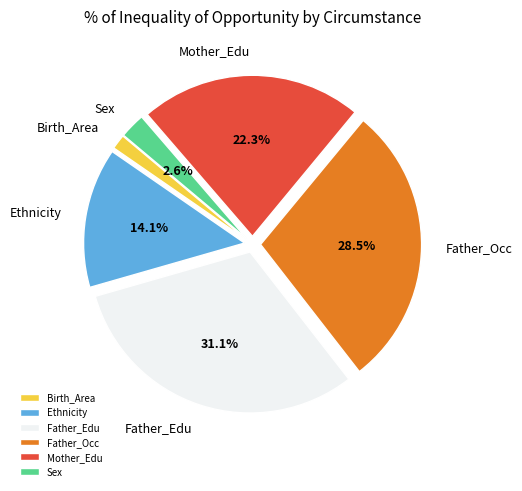

Which slice is the largest?

Father_Edu